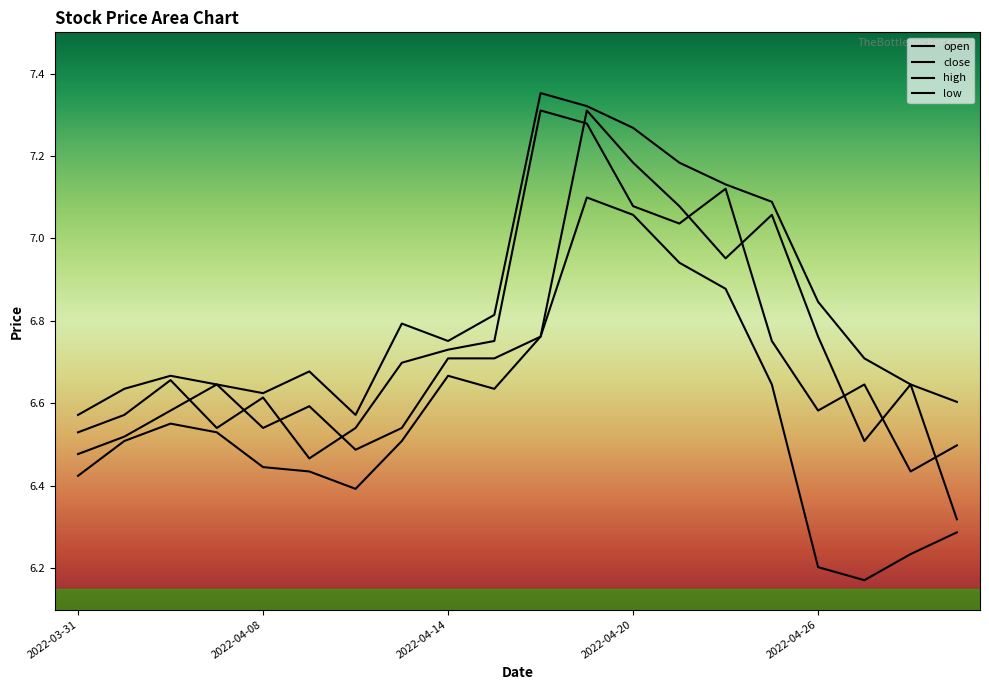

What are all the series names shown in the legend?

open, close, high, low